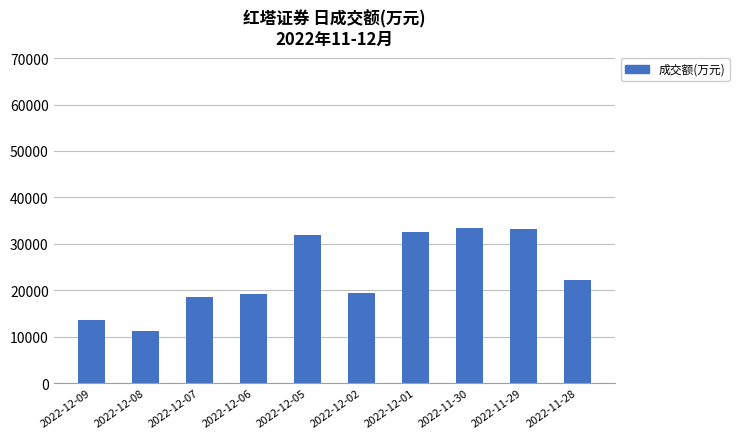

Between 2022-11-30 and 2022-12-09, which is larger?

2022-11-30